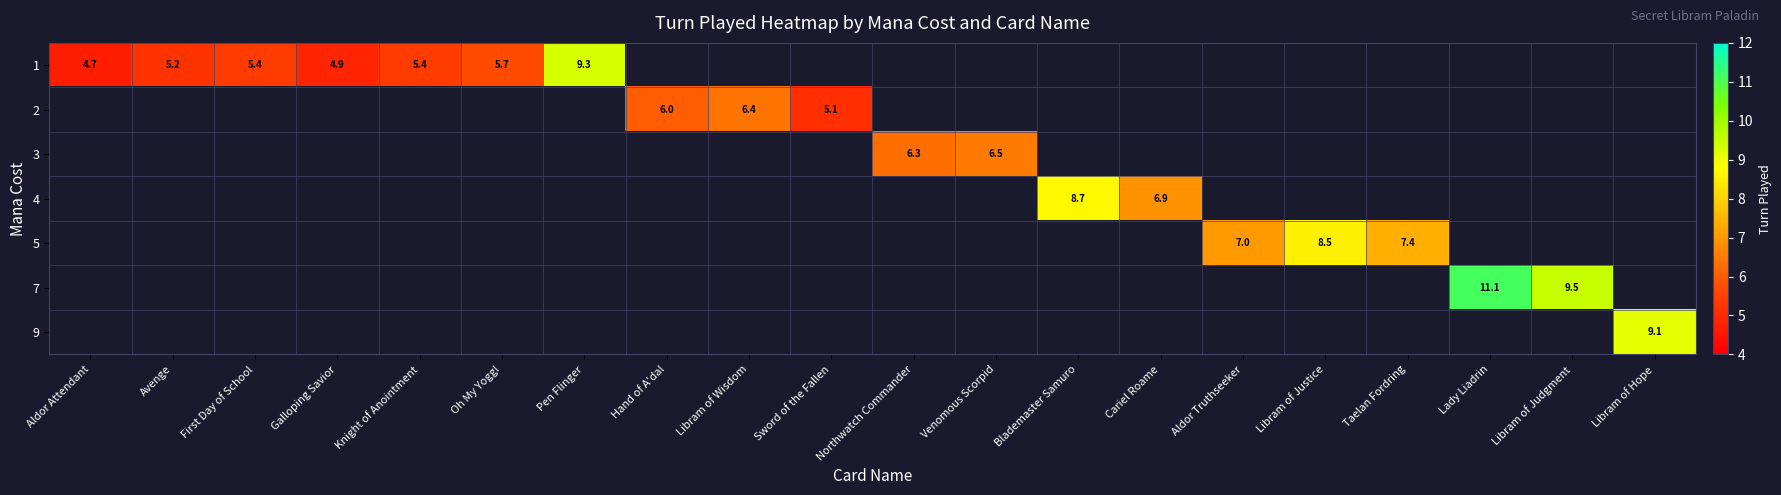

The value of 4 at Blademaster Samuro is 12.4. True or false?

False